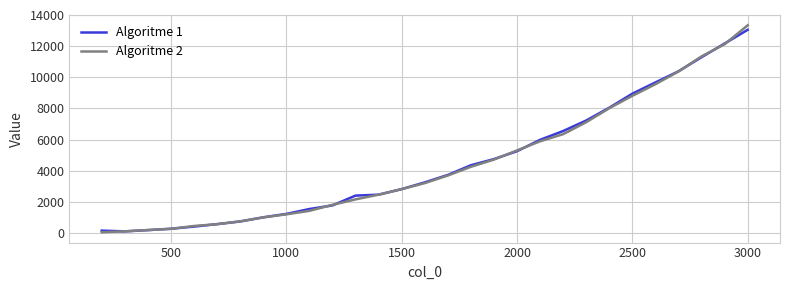

How many categories are shown in the chart?

29